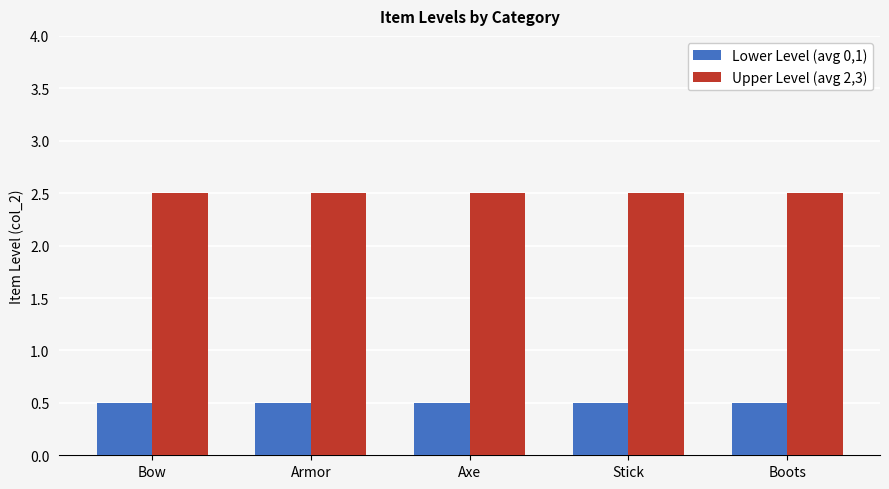

The value of Lower Level (avg 0,1) at Boots is 0.5. True or false?

True